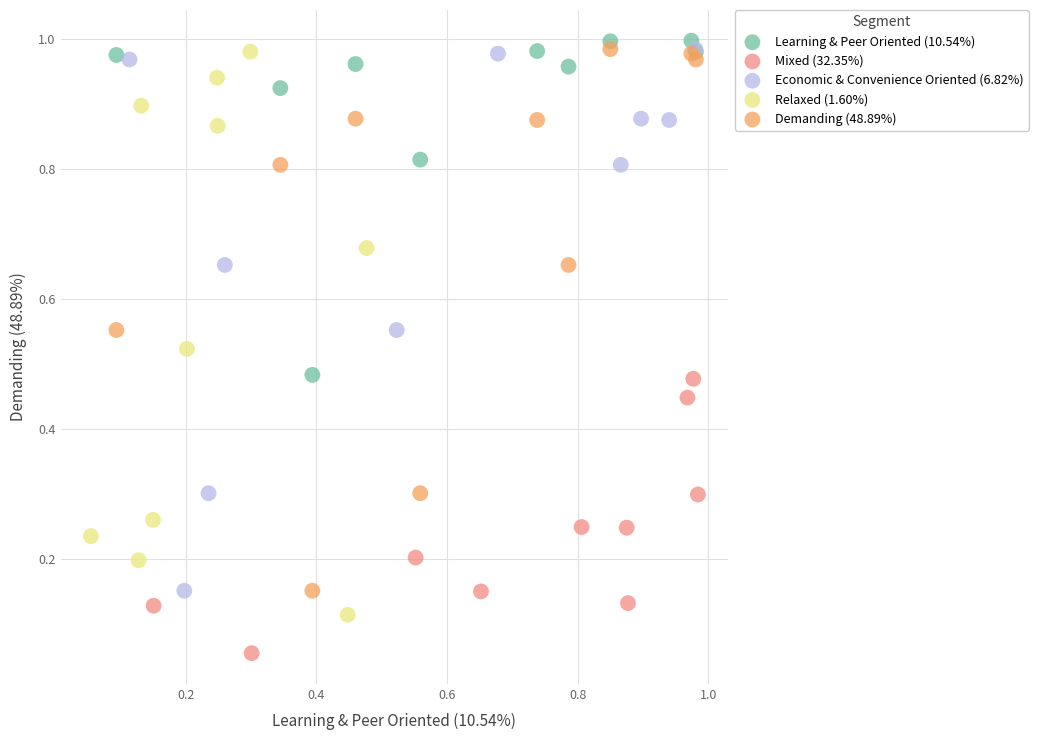

Which series contains the lowest Y value?

Mixed (32.35%)